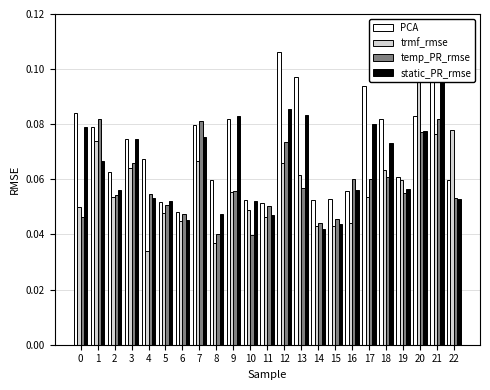

Is the value of PCA at 22 greater than the value of temp_PR_rmse at 17?

No